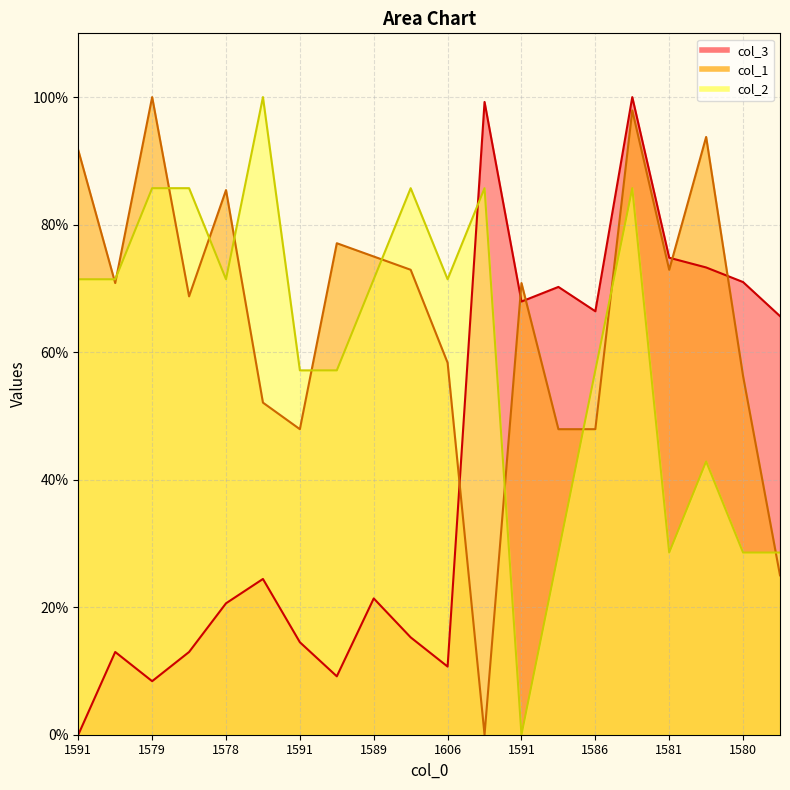

Rank the series at 1589 from highest to lowest value.

col_1, col_2, col_3